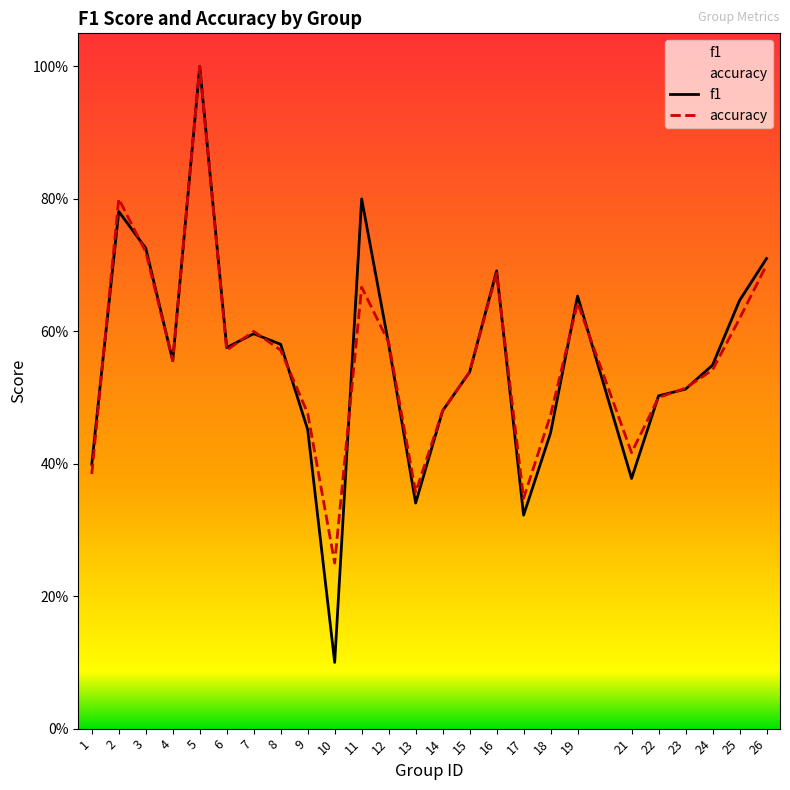

How many distinct data groups are displayed?

2